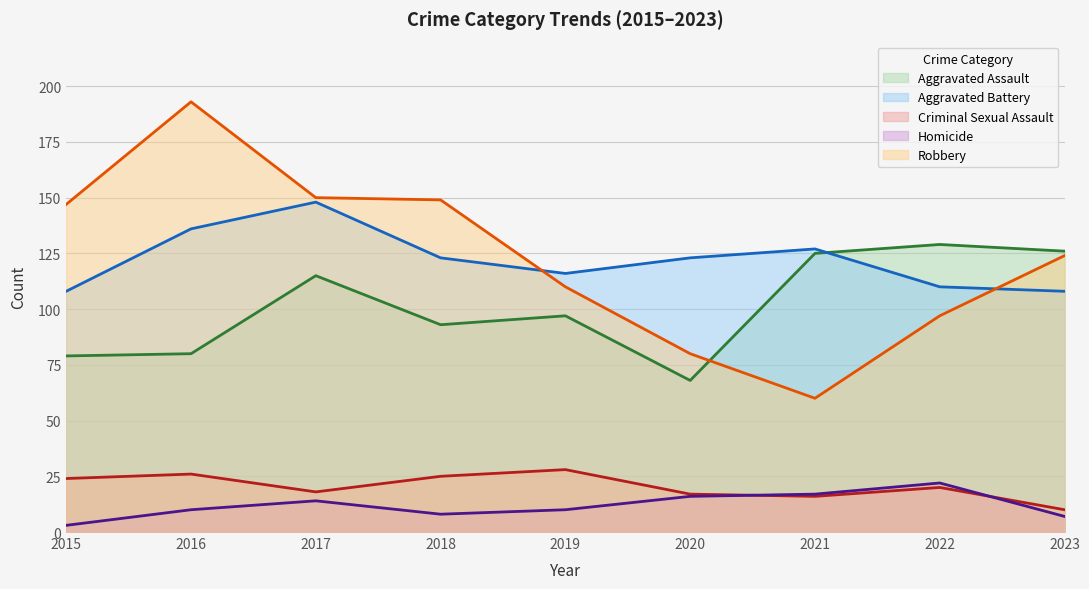

List the labels in order of Aggravated Battery value, largest first.

2017, 2016, 2021, 2018, 2020, 2019, 2022, 2015, 2023